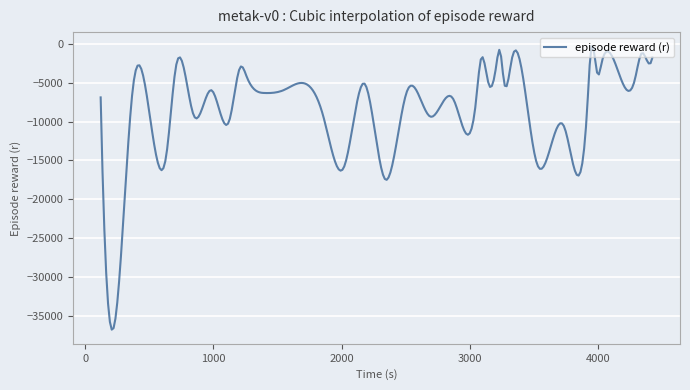

What is the difference between the maximum and minimum values?

36431.0